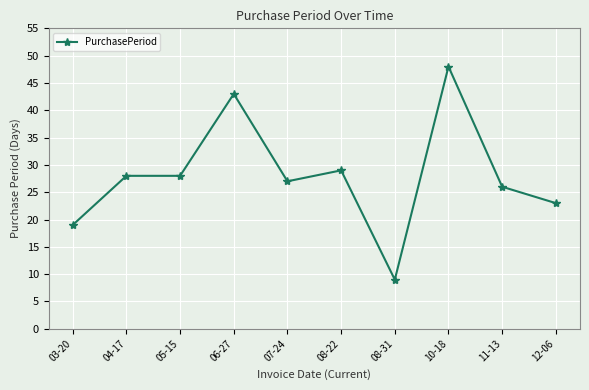

Read the value at 07-24.

27